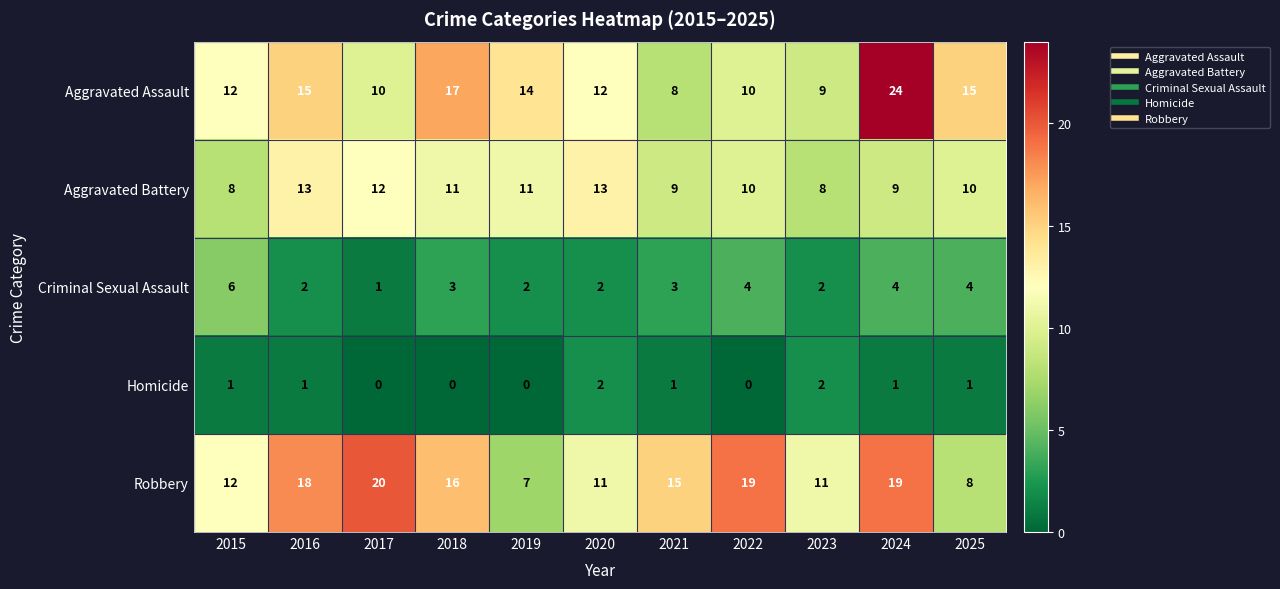

Where is Robbery nearest to the value 13?

2015